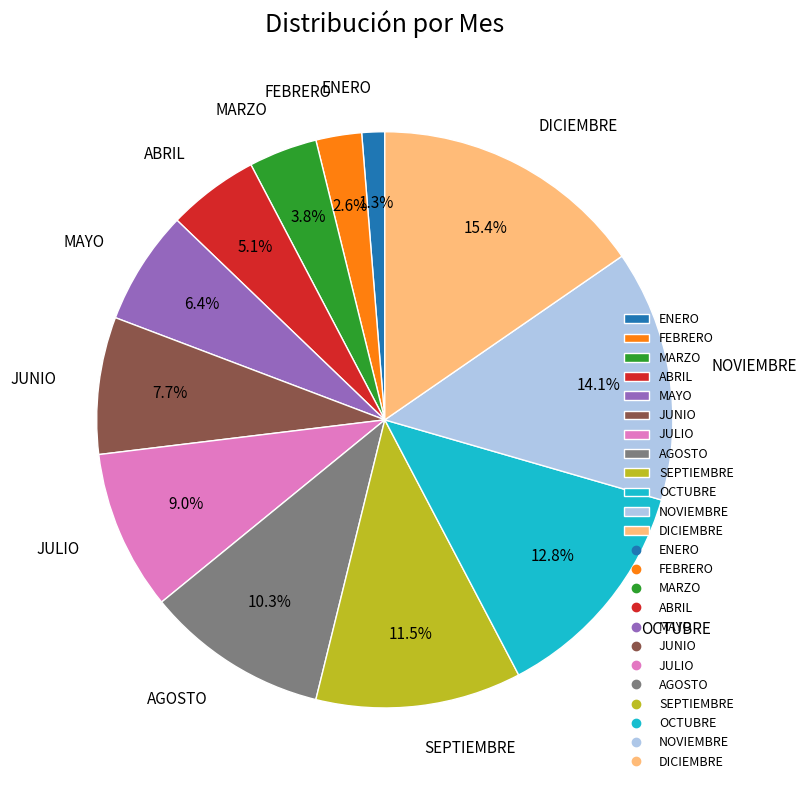

Which slice is the smallest?

ENERO